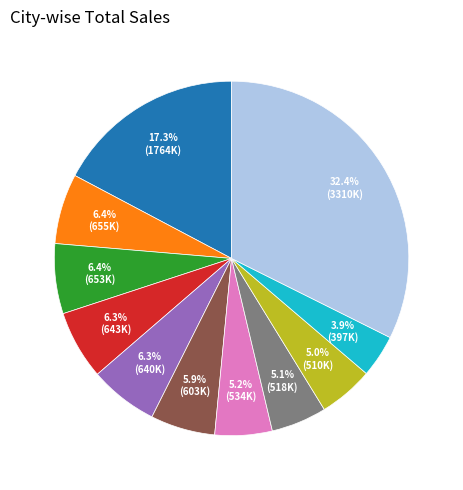

Does any single category account for the majority?

No